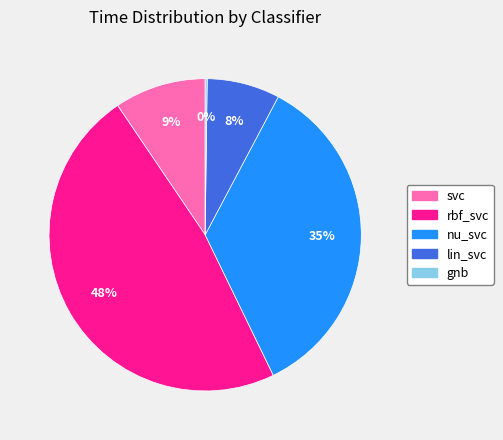

Which slice is the largest?

rbf_svc